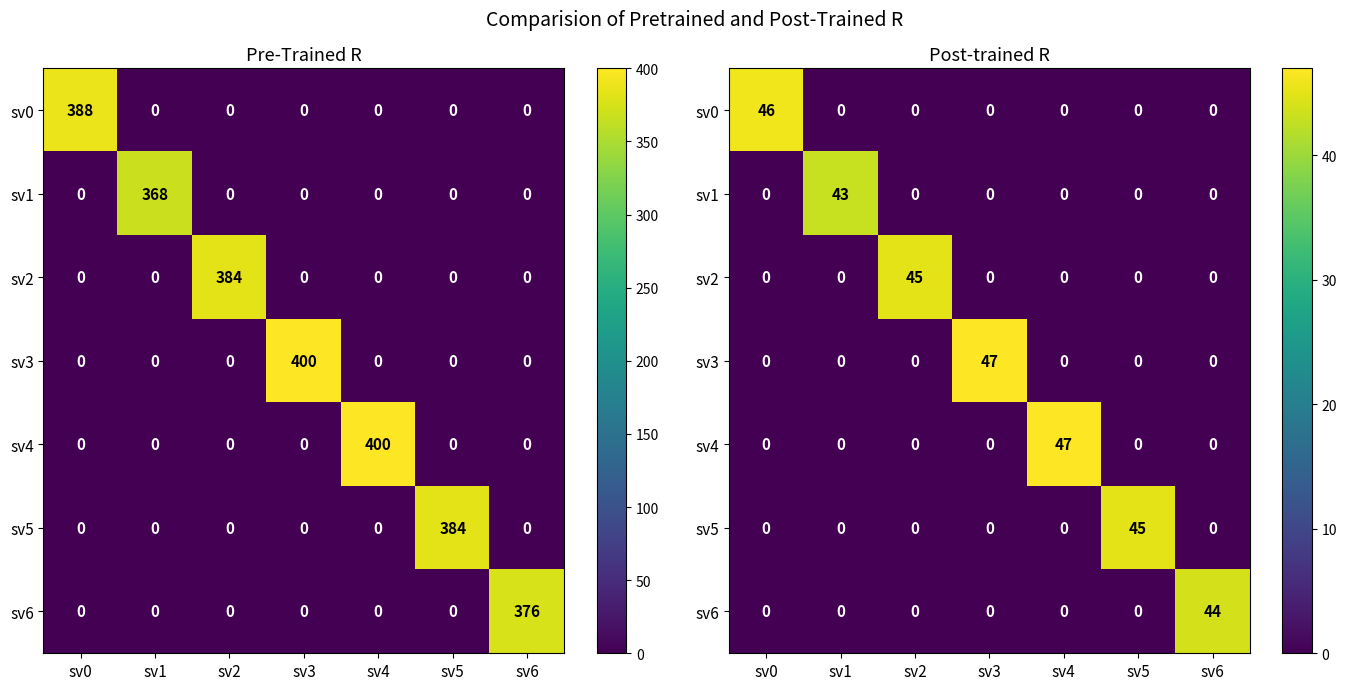

What is the total value across all series at sv1?

43